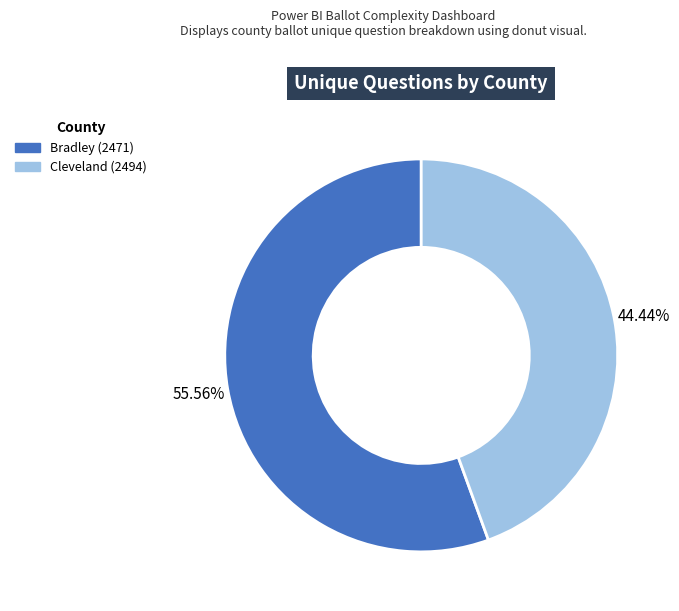

How much of the chart is everything except Cleveland (2494)?

55.6%